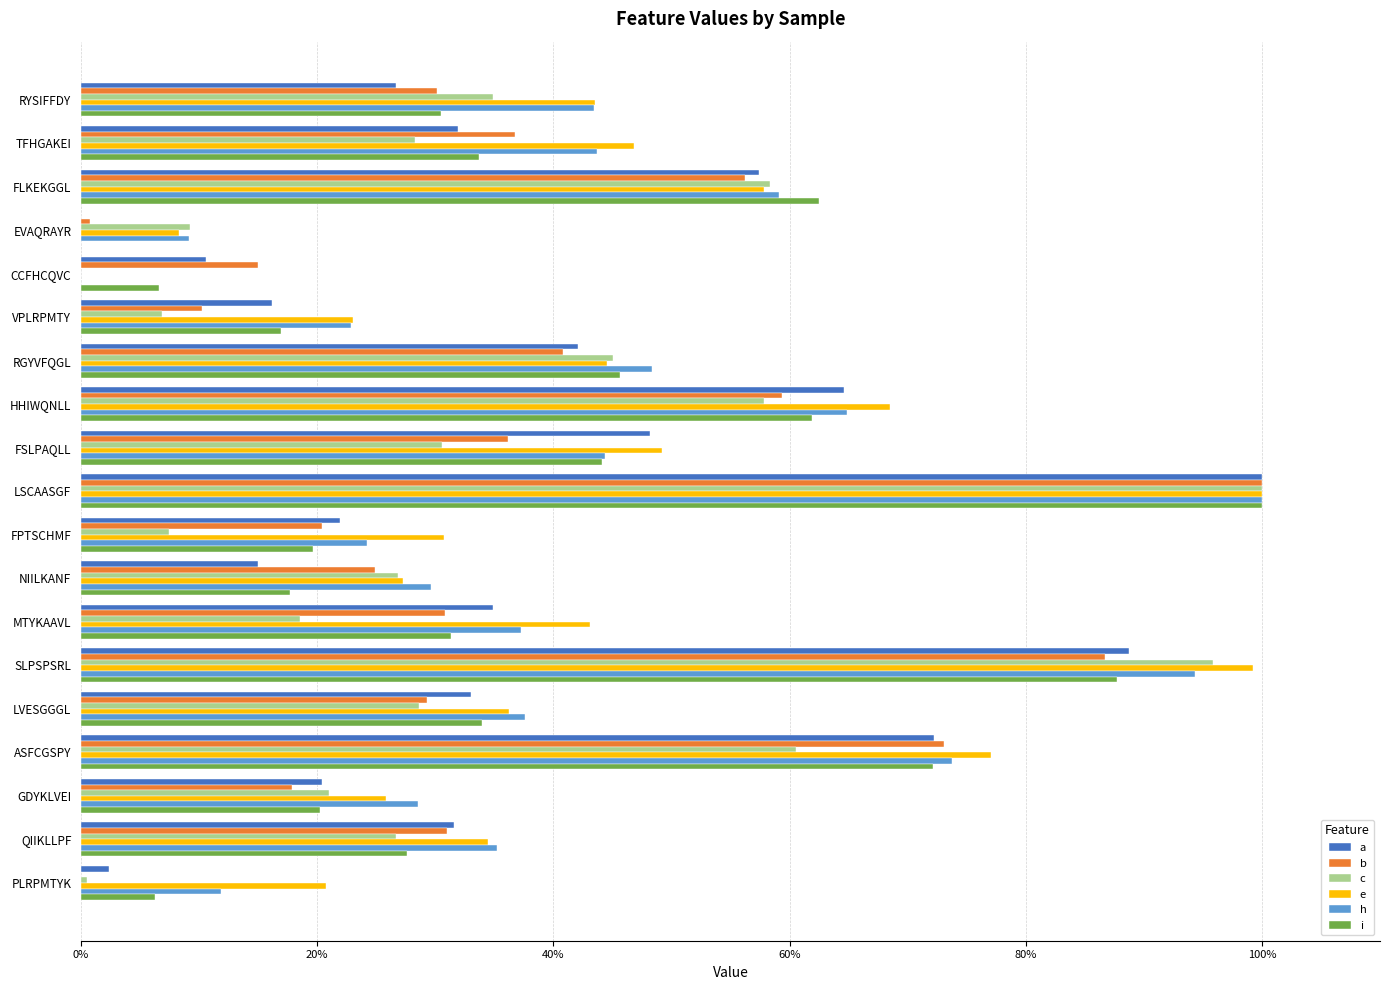

Reading right to left, transcribe all the data shown in this chart.

a: 0.0	0.3	0.2	0.7	0.3	0.9	0.3	0.2	0.2	1.0	0.5	0.6	0.4	0.2	0.1	0.0	0.6	0.3	0.3
b: 0.0	0.3	0.2	0.7	0.3	0.9	0.3	0.2	0.2	1.0	0.4	0.6	0.4	0.1	0.2	0.0	0.6	0.4	0.3
c: 0.0	0.3	0.2	0.6	0.3	1.0	0.2	0.3	0.1	1.0	0.3	0.6	0.5	0.1	0.0	0.1	0.6	0.3	0.3
e: 0.2	0.3	0.3	0.8	0.4	1.0	0.4	0.3	0.3	1.0	0.5	0.7	0.4	0.2	0.0	0.1	0.6	0.5	0.4
h: 0.1	0.4	0.3	0.7	0.4	0.9	0.4	0.3	0.2	1.0	0.4	0.6	0.5	0.2	0.0	0.1	0.6	0.4	0.4
i: 0.1	0.3	0.2	0.7	0.3	0.9	0.3	0.2	0.2	1.0	0.4	0.6	0.5	0.2	0.1	0.0	0.6	0.3	0.3